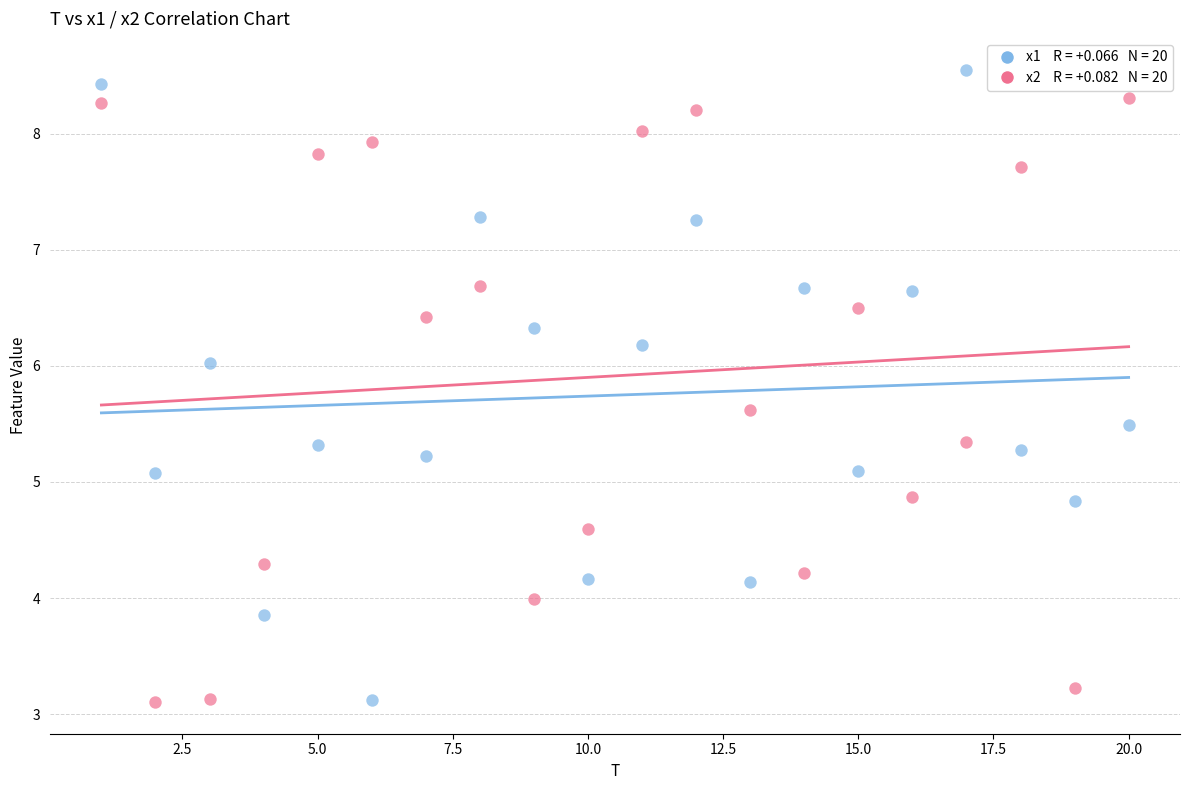

Across all data points, what is the range of X values (max minus min)?

19.0